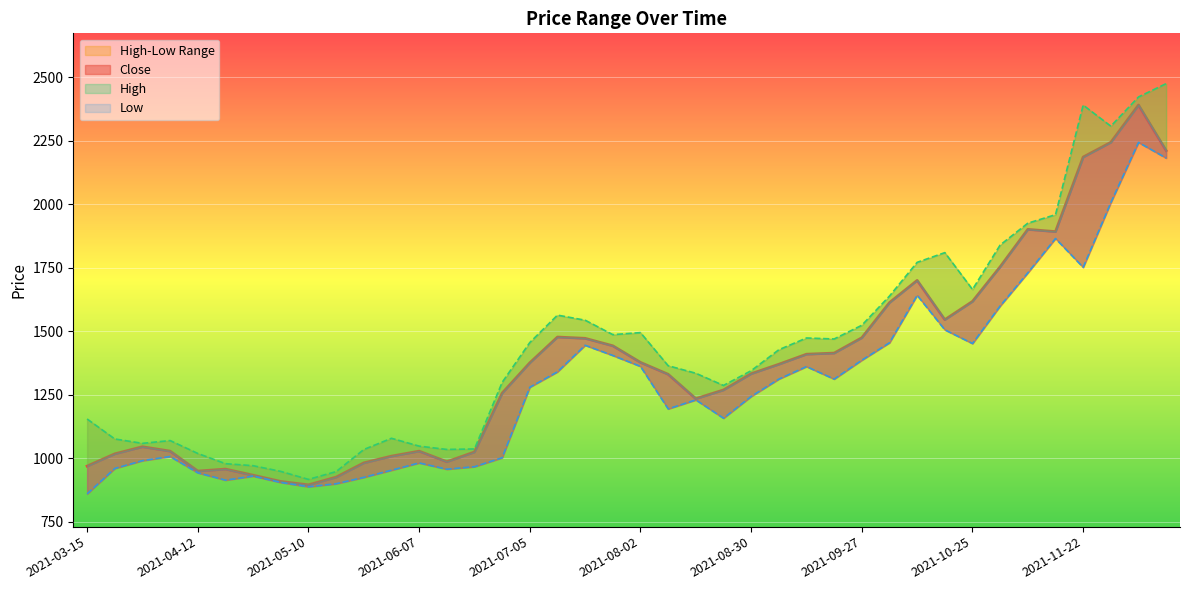

At which category does Close reach its first local valley?

2021-04-12